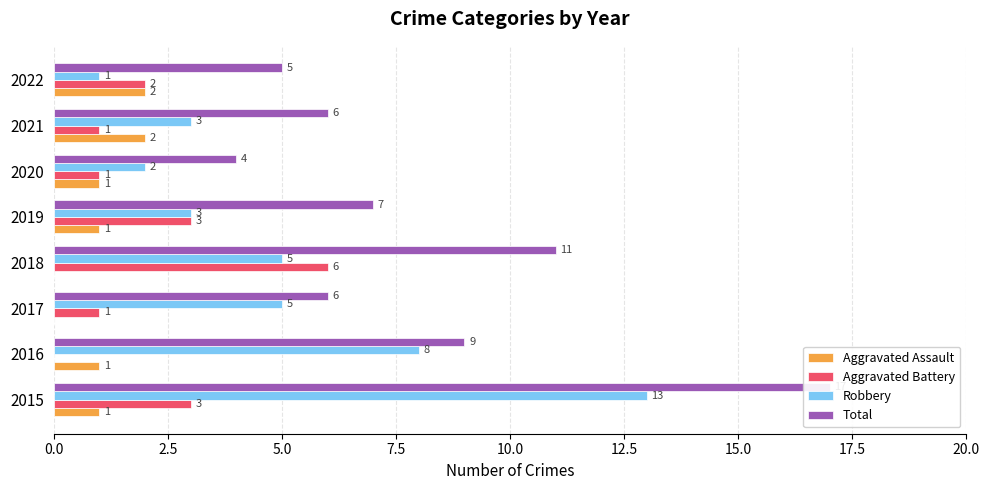

True or false: Aggravated Assault has a value of 1 at 10.0.

True